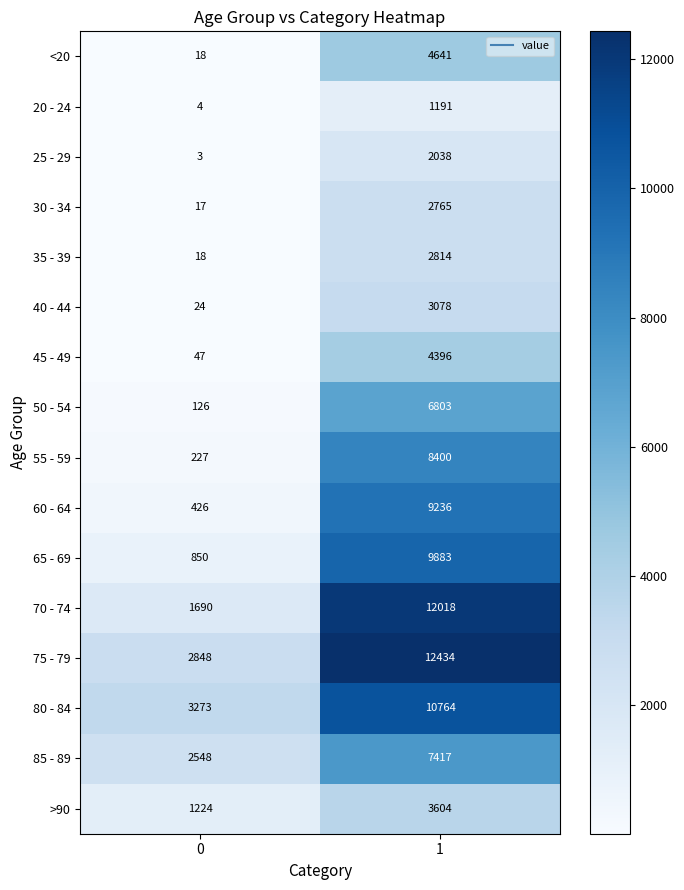

What is the sum of all 40 - 44 values?

3102